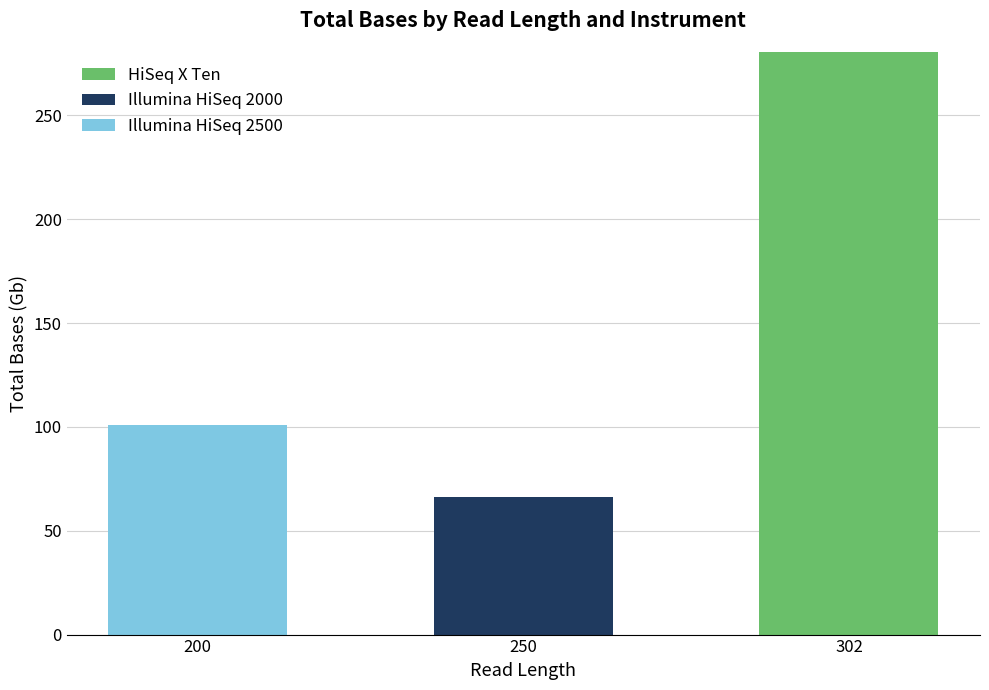

What is the highest value of the HiSeq X Ten series?

280.5